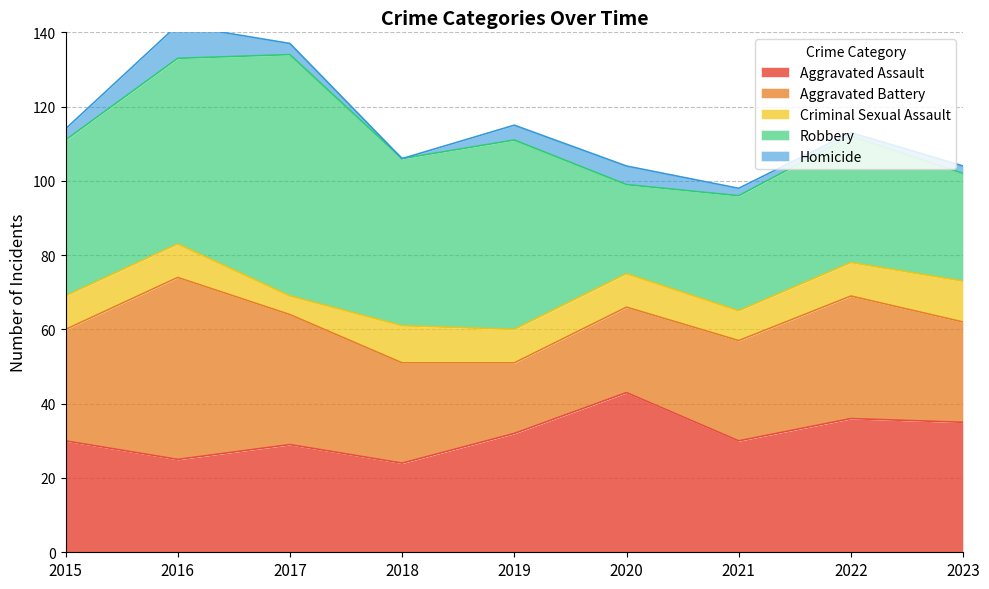

Count the number of categories in the chart.

9